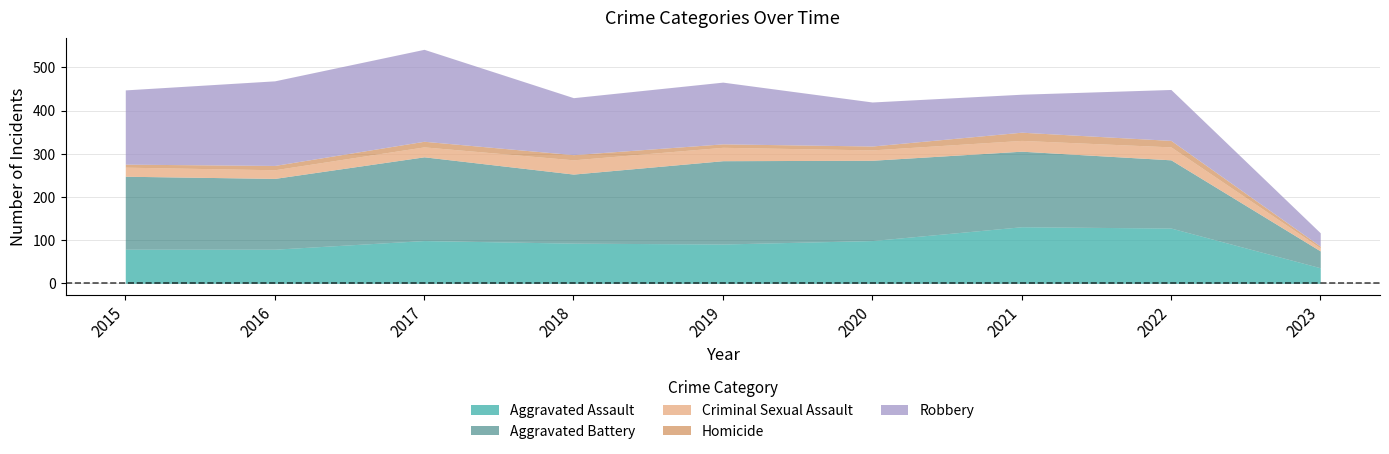

Reading left to right, list all the values displayed in this chart.

Aggravated Assault: 79	79	99	93	91	99	131	128	36
Aggravated Battery: 169	164	194	160	193	186	175	158	39
Criminal Sexual Assault: 21	20	23	33	31	24	25	30	7
Homicide: 7	10	13	12	8	9	19	15	4
Robbery: 172	196	213	132	143	102	88	118	31